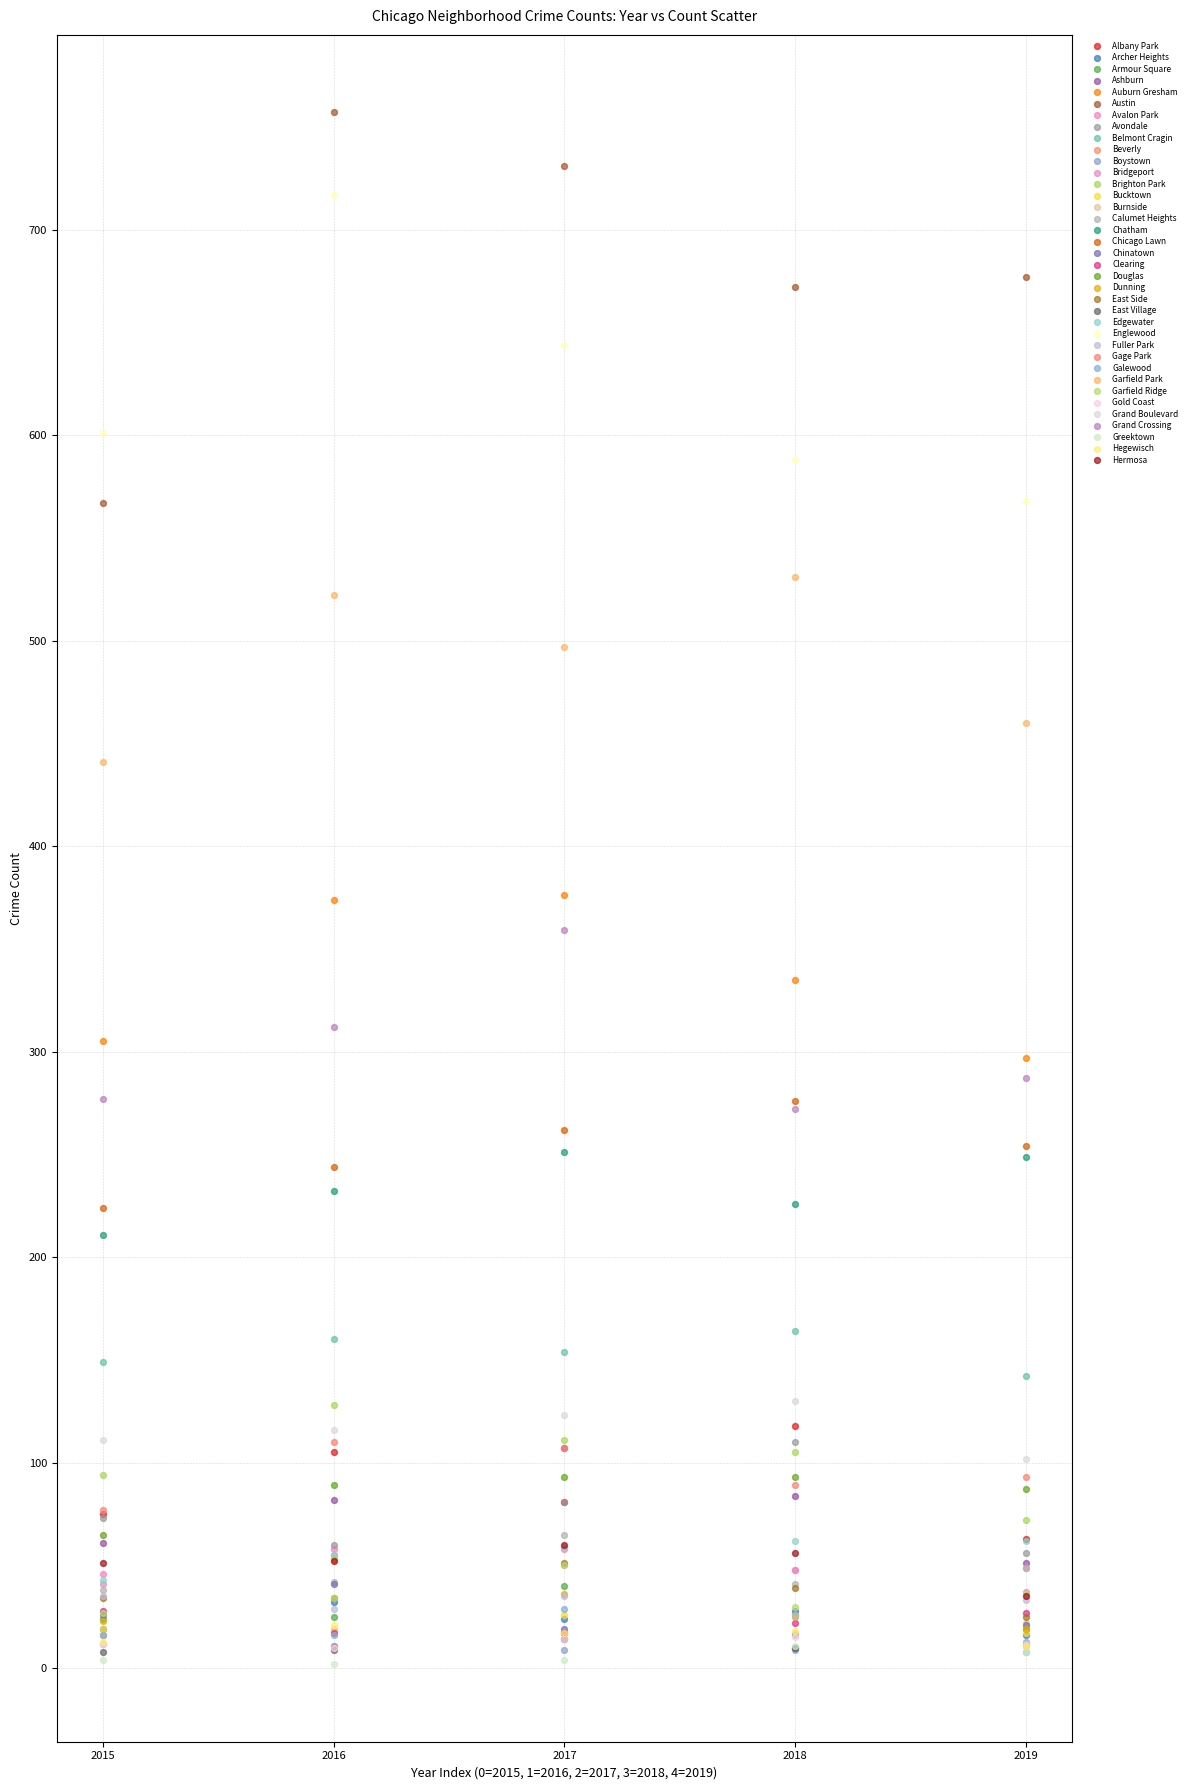

Which series has the widest spread of Y values?

Austin